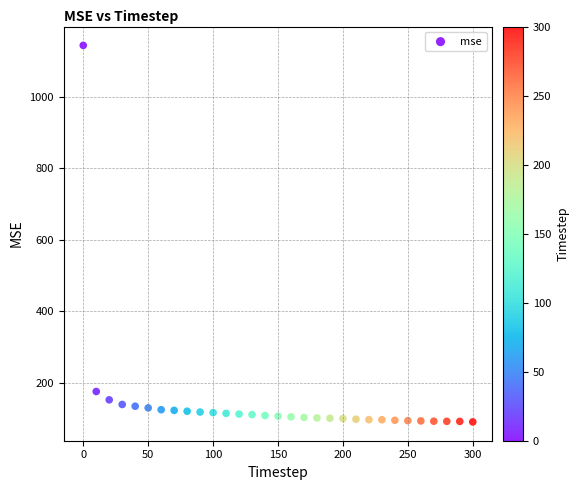

What is the range of Y values (max minus min)?

1051.2